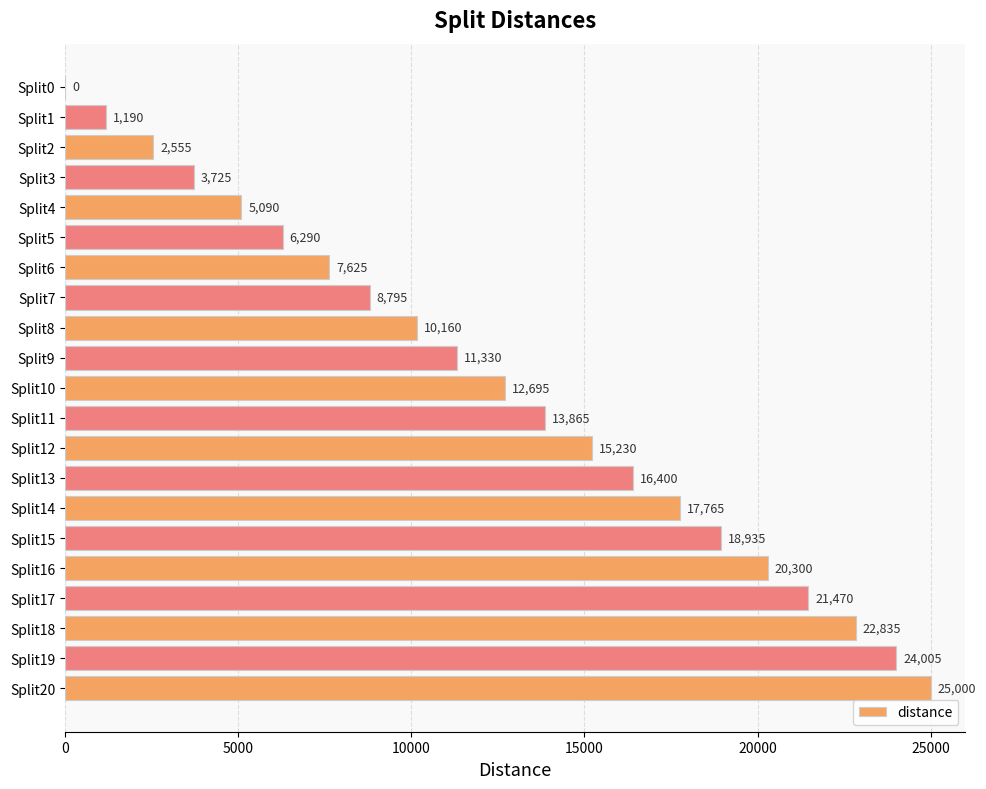

Reading top to bottom, list all the values displayed in this chart.

Split0=0	Split1=1190	Split2=2555	Split3=3725	Split4=5090	Split5=6290	Split6=7625	Split7=8795	Split8=10160	Split9=11330	Split10=12695	Split11=13865	Split12=15230	Split13=16400	Split14=17765	Split15=18935	Split16=20300	Split17=21470	Split18=22835	Split19=24005	Split20=25000